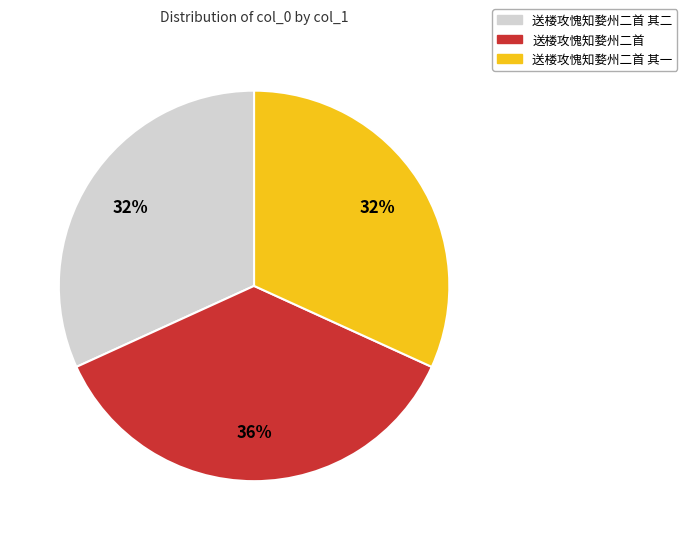

Is there any slice that represents more than half of the pie?

No